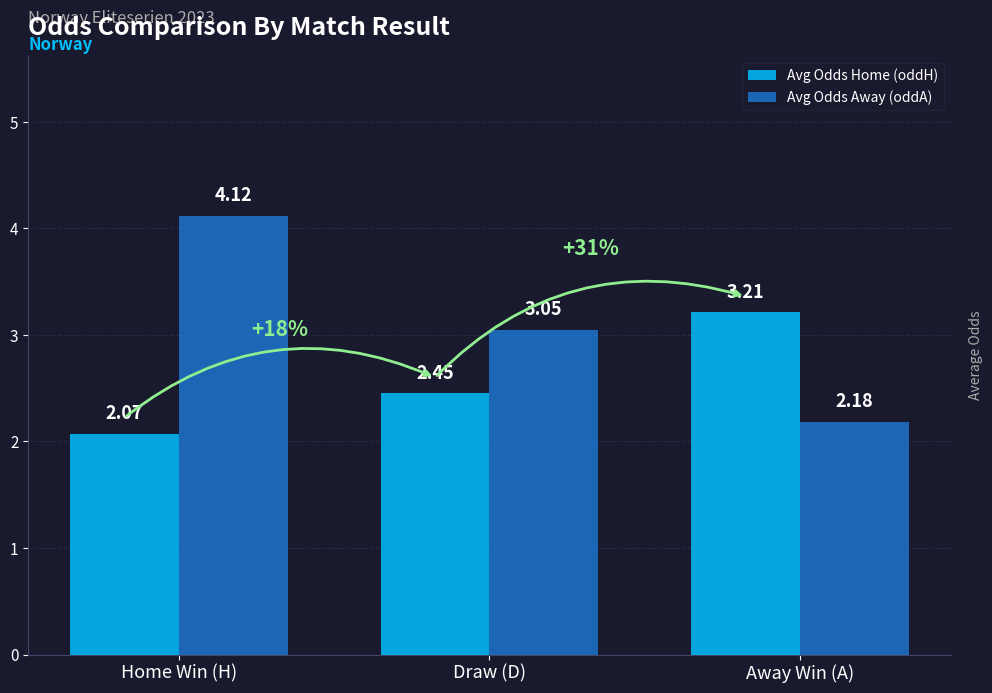

What are all the series names shown in the legend?

Avg Odds Home (oddH), Avg Odds Away (oddA)